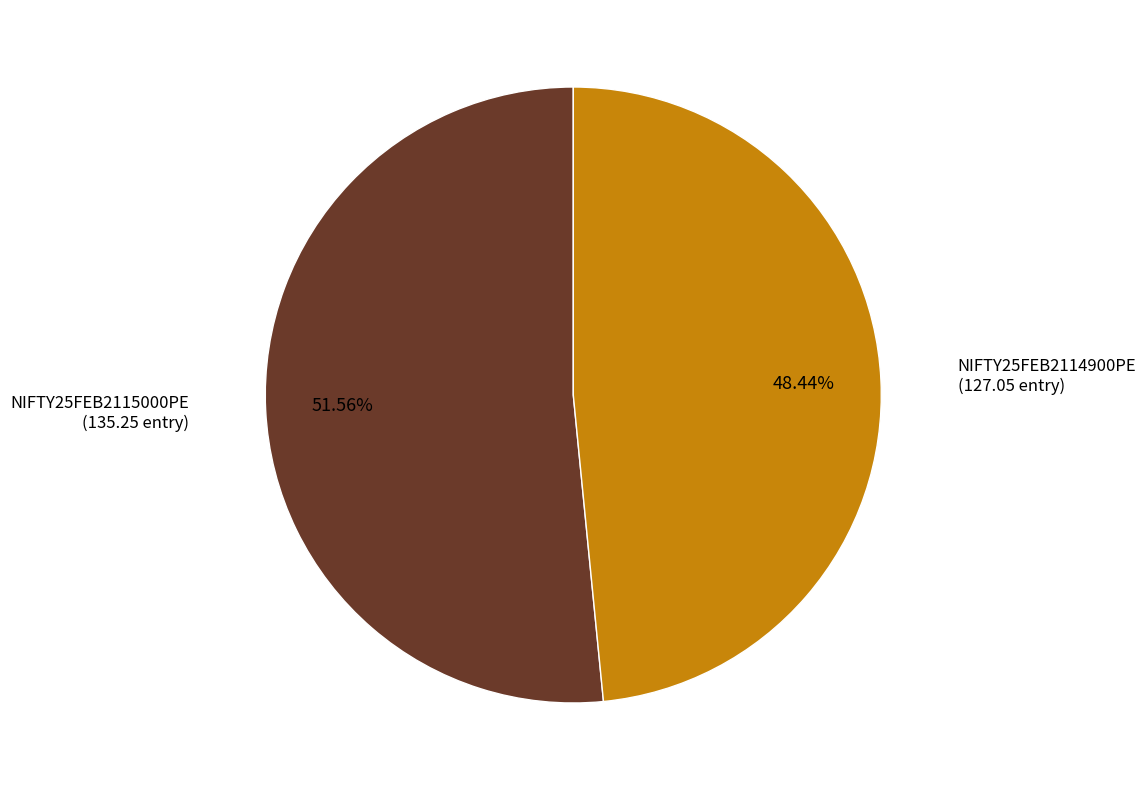

Does any single category account for the majority?

Yes